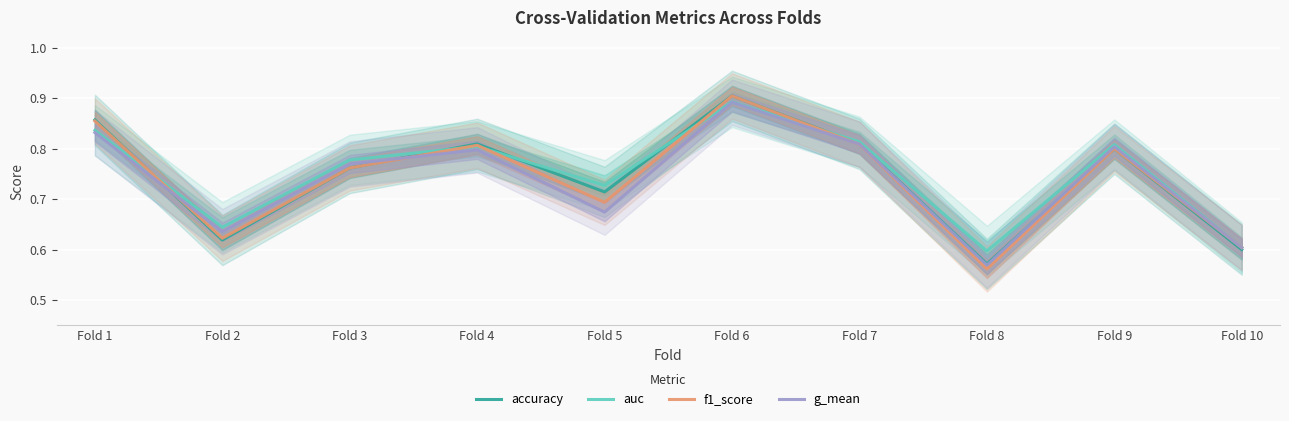

In accuracy, how many points are higher than both neighbors (excluding endpoints)?

3